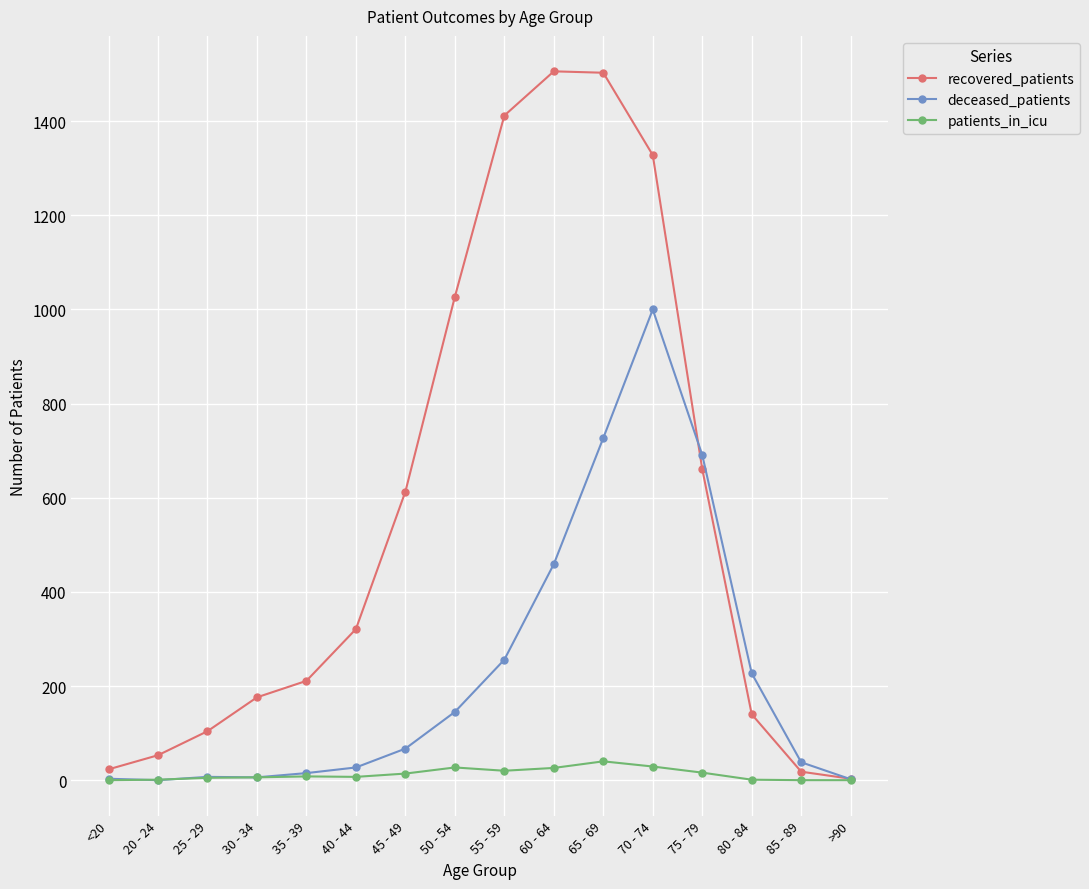

Which series has the largest total across all categories?

recovered_patients